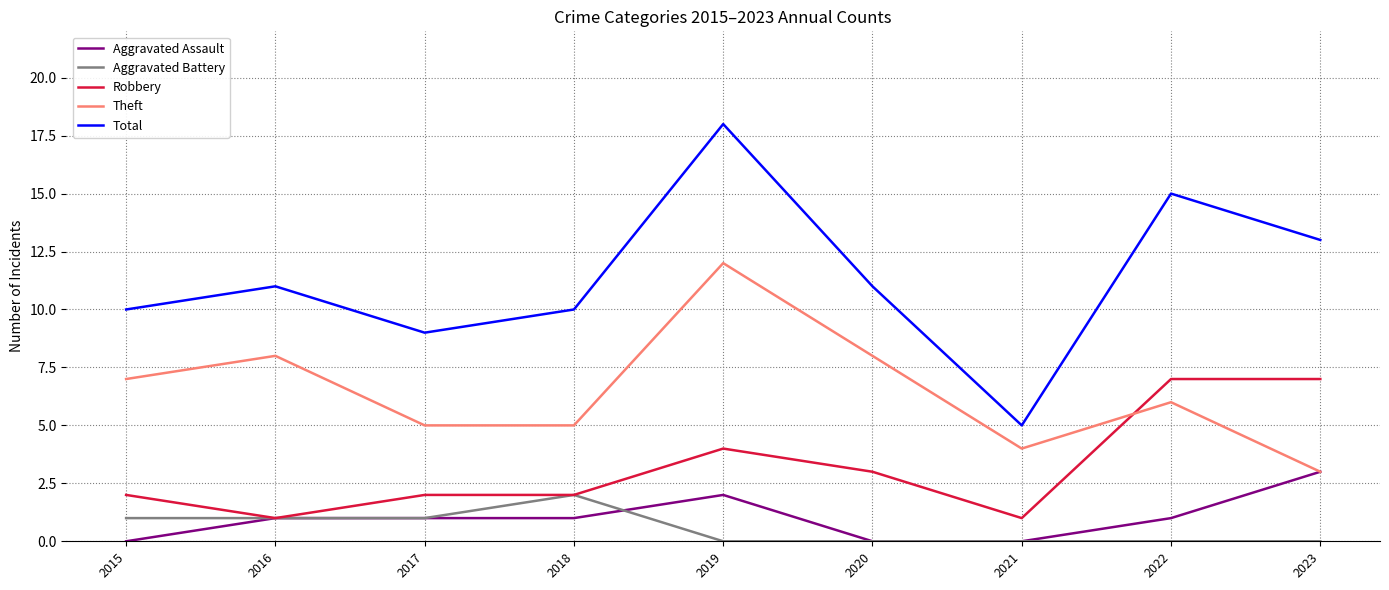

What is the total value across all series at 2018?

20